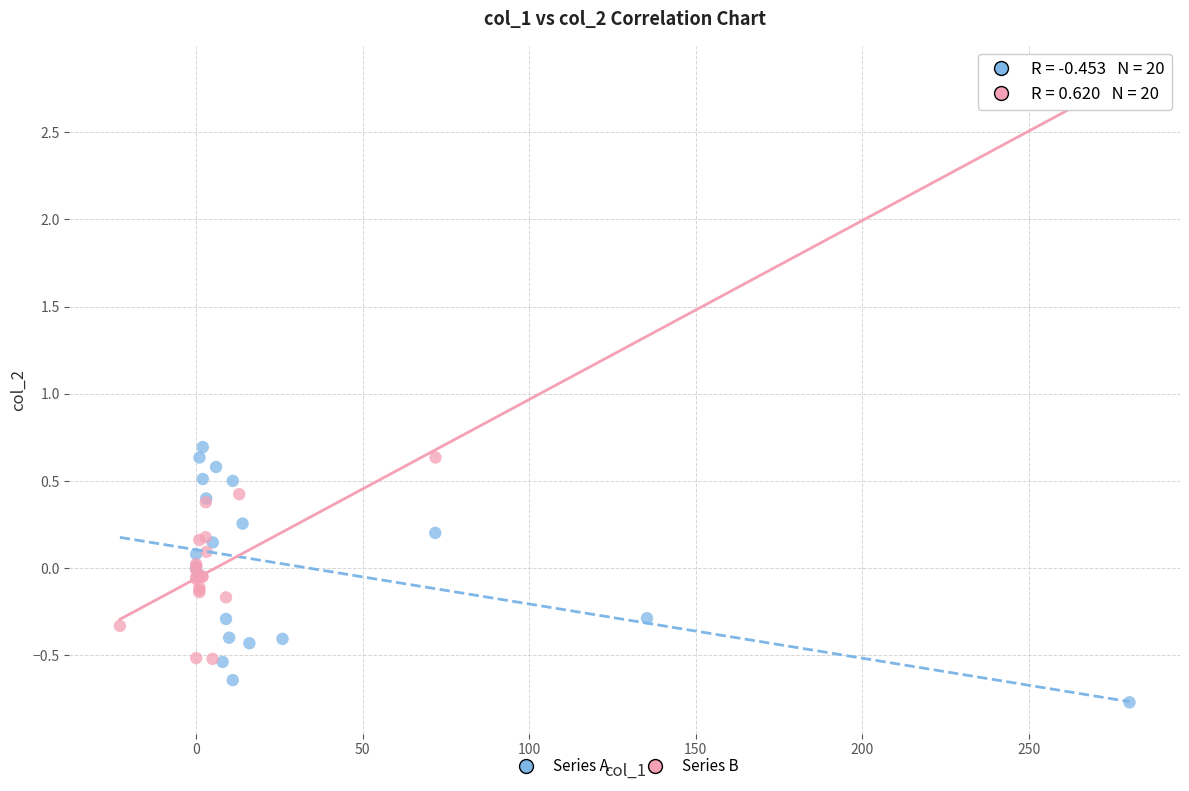

Which series reaches the minimum Y coordinate?

Series A